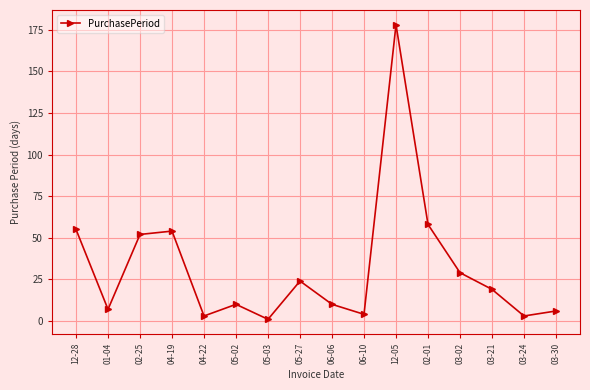

Reading left to right, what are all the values shown in this chart?

12-28=55	01-04=7	02-25=52	04-19=54	04-22=3	05-02=10	05-03=1	05-27=24	06-06=10	06-10=4	12-05=178	02-01=58	03-02=29	03-21=19	03-24=3	03-30=6